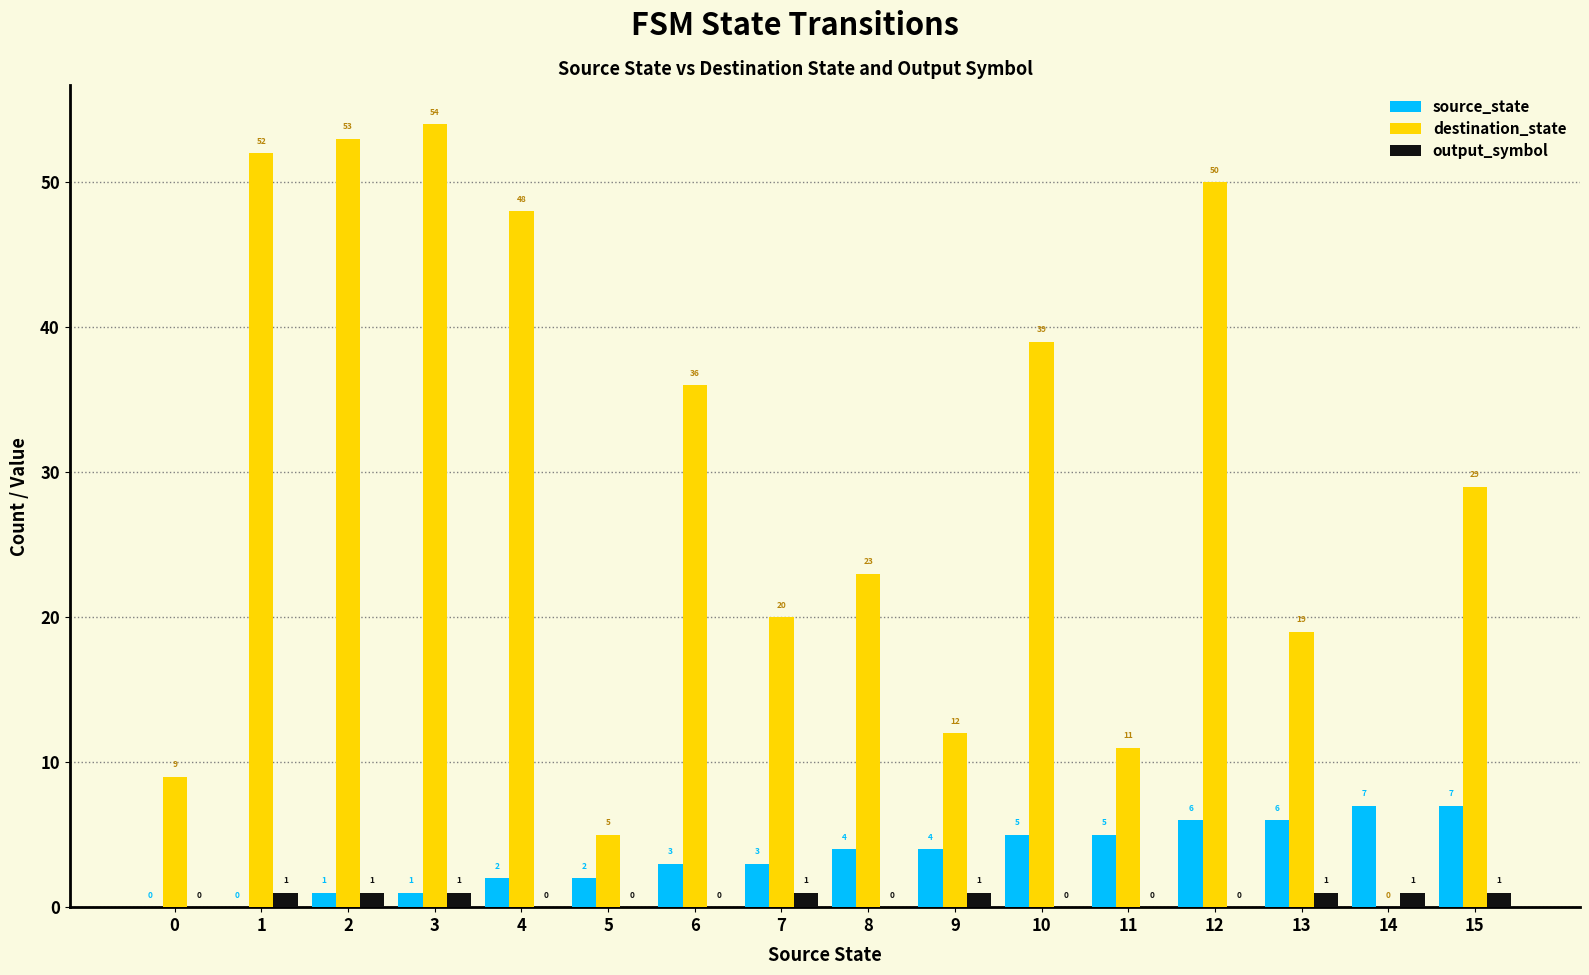

Is it true that output_symbol equals 1 at 7?

True